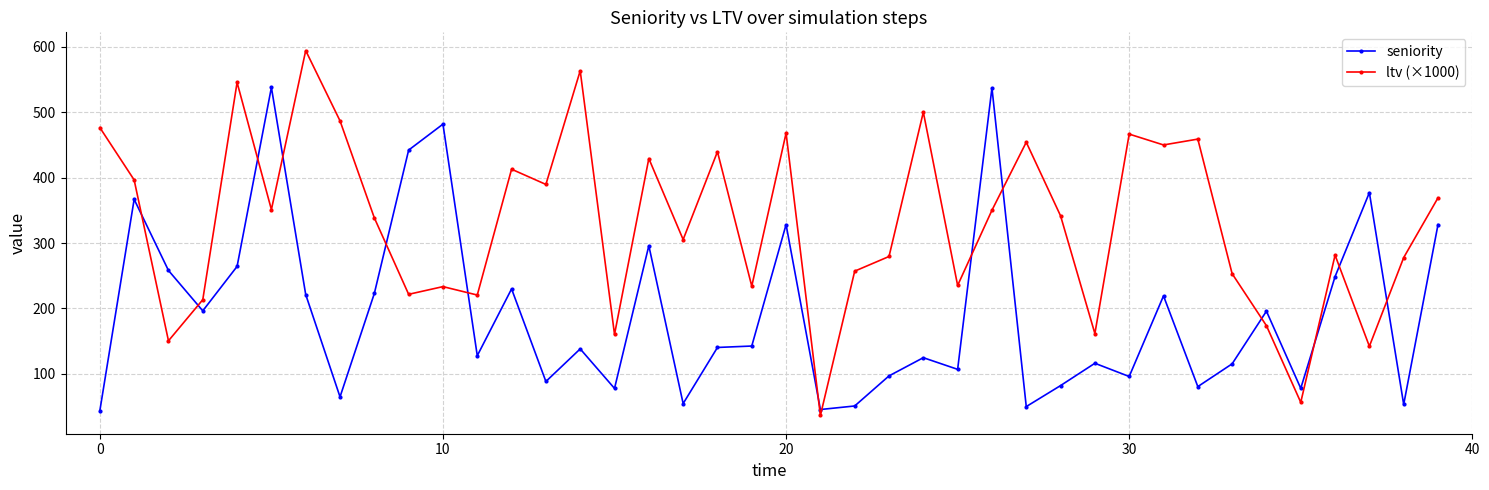

Which series has the widest spread of values?

ltv (×1000)